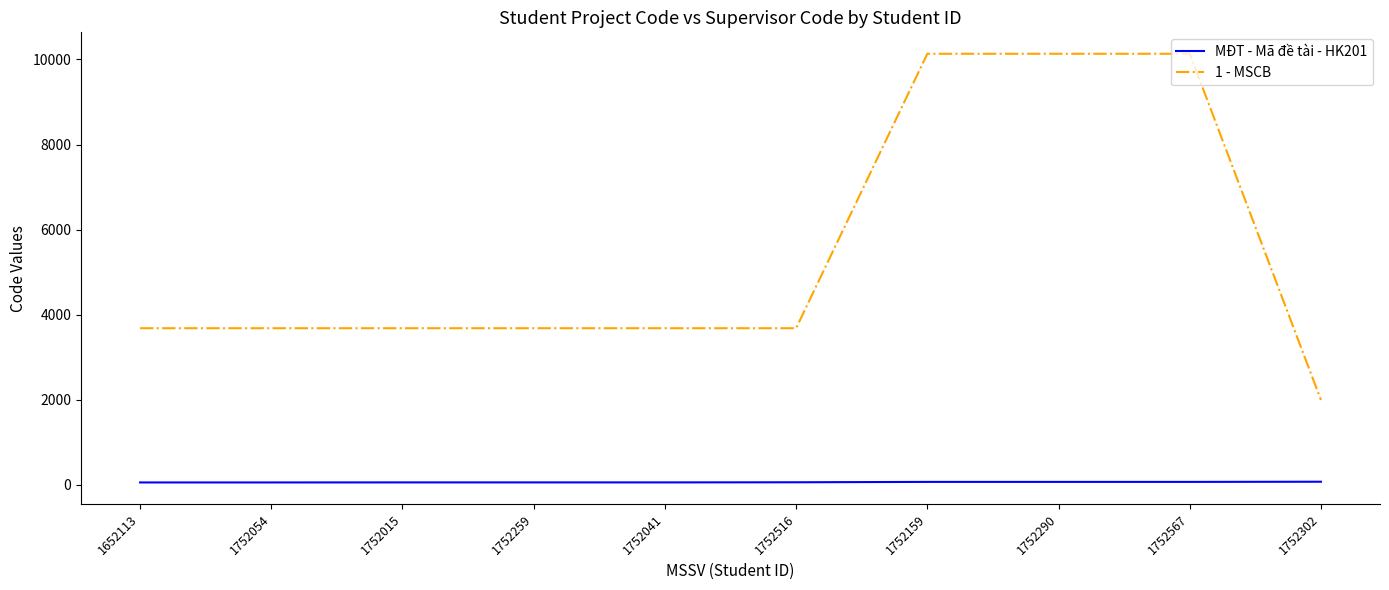

The value of 1 - MSCB at 1752516 is 4891. True or false?

False